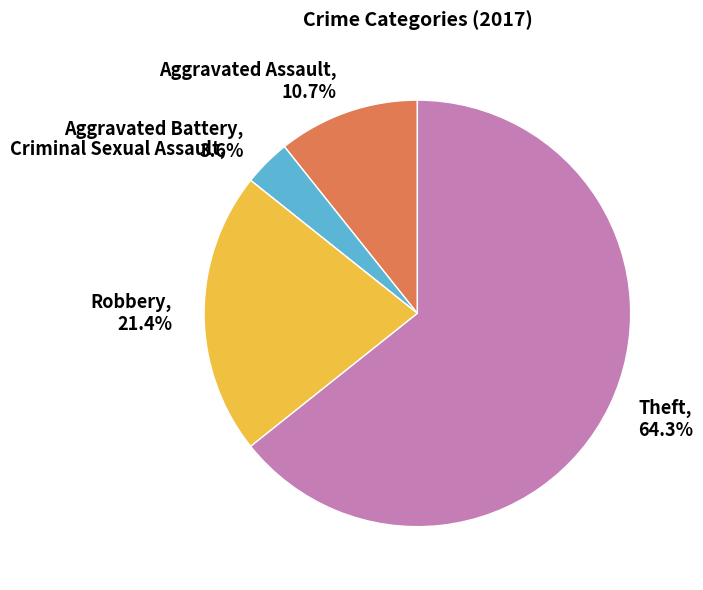

Does Theft account for over 50% of the chart?

Yes